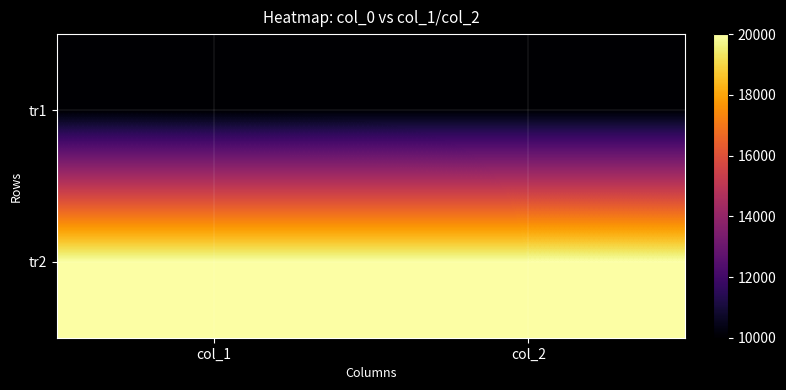

Rank the series by their average value, from highest to lowest.

tr2, tr1